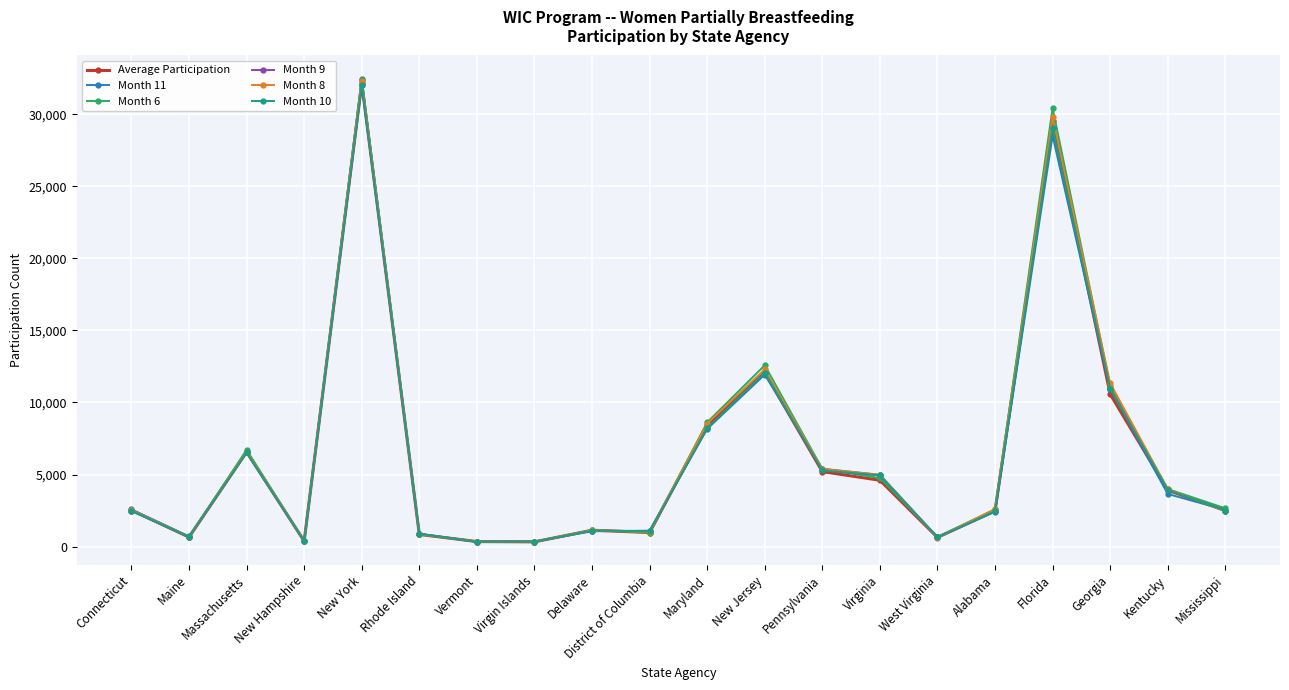

The Month 9 series shows 10948.0 at Georgia. True or false?

True